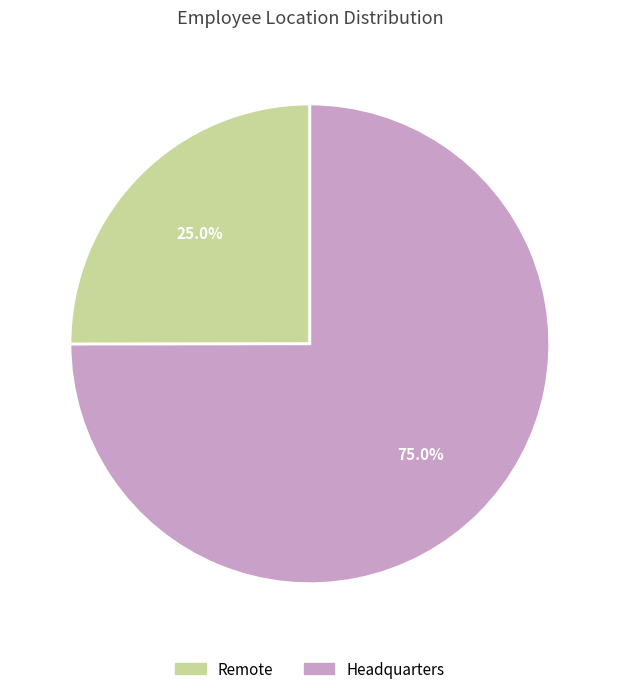

To the nearest percent, what percentage of the pie is Remote?

25%